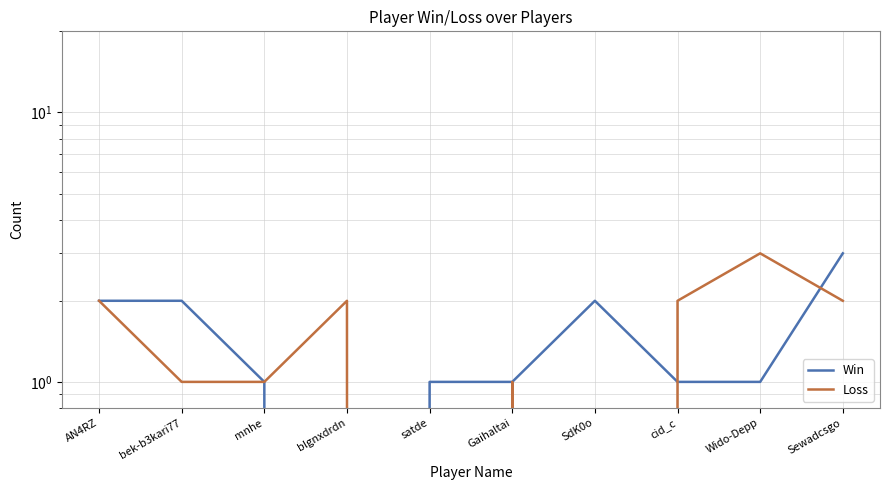

How many data points in Loss are less than 2?

5